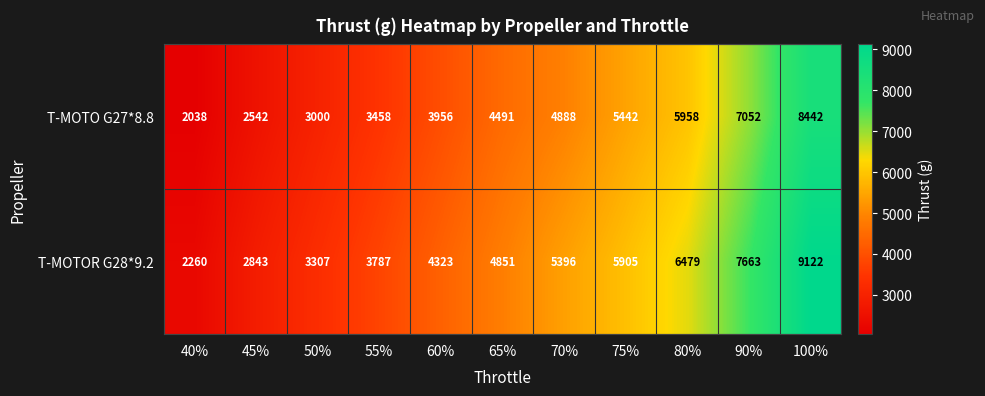

True or false: T-MOTO G27*8.8 has a value of 3000 at 50%.

True